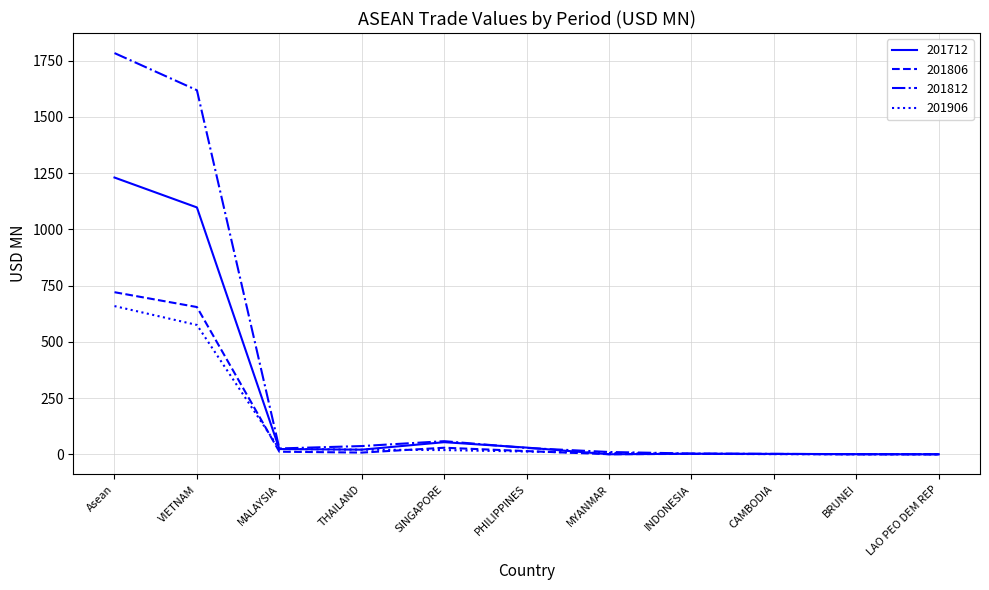

Which label corresponds to the largest value in the chart?

Asean